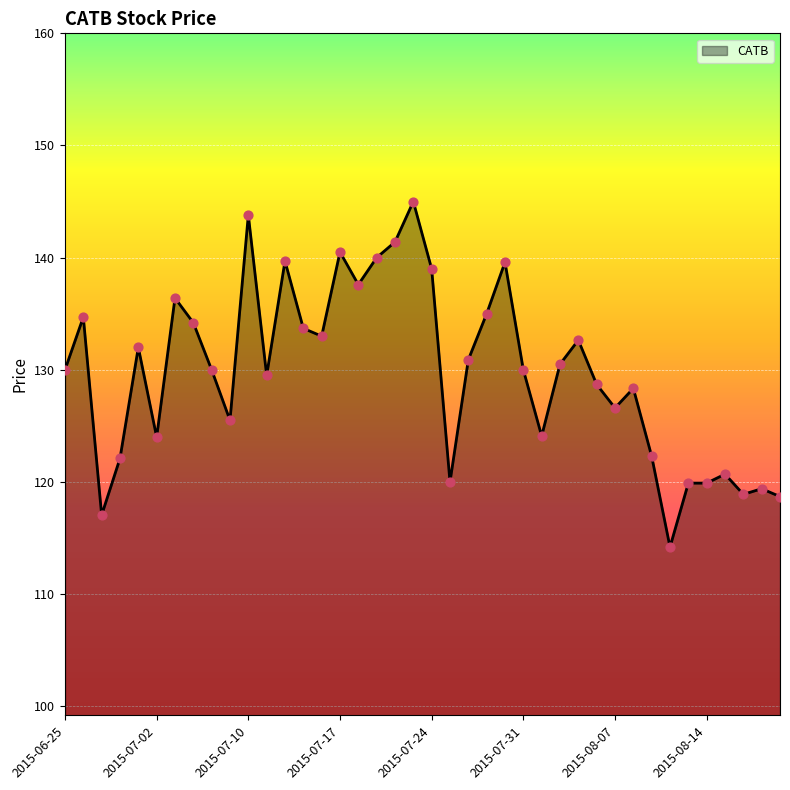

What is the greatest value displayed?

145.0